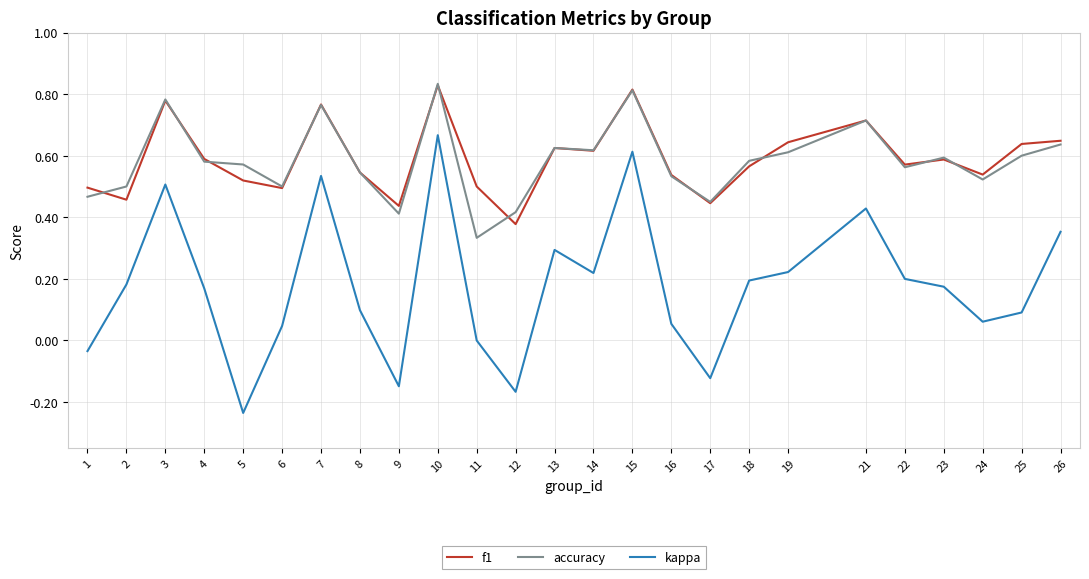

The value of accuracy at 22 is 0.4. True or false?

False